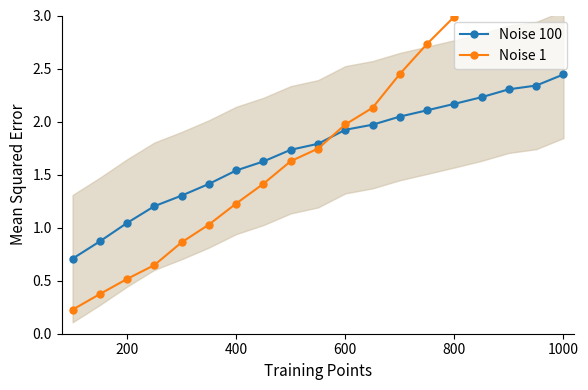

What is the minimum value for Noise 100?

0.7